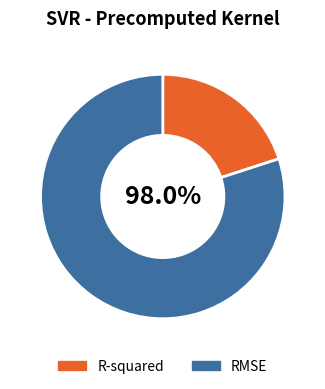

Which has a higher value, R-squared or RMSE?

RMSE